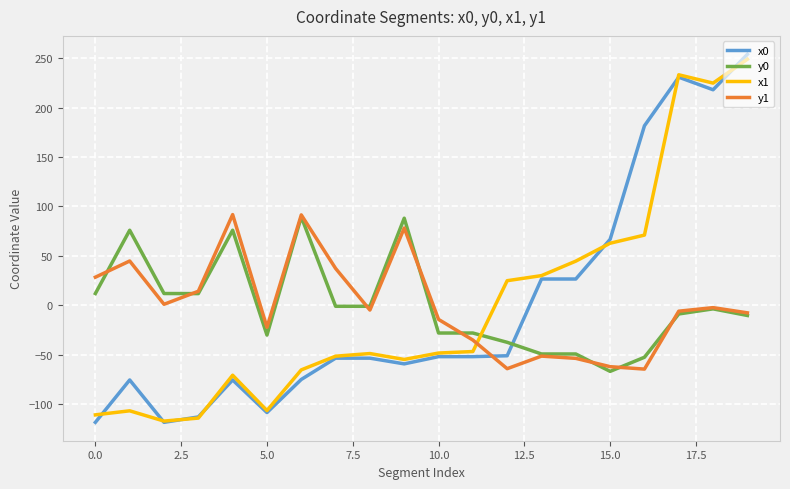

Which series has the widest spread of values?

x0